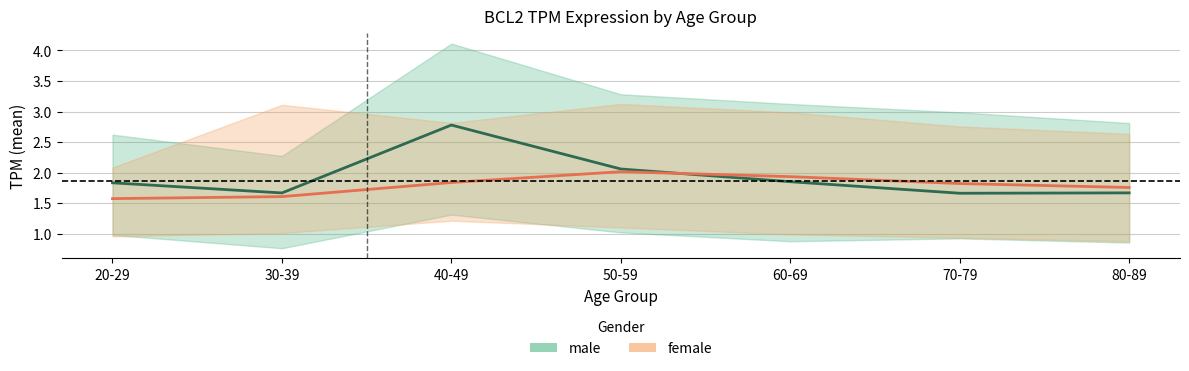

Reading left to right, extract all data points from this chart.

male: 20-29=1.8	30-39=1.7	40-49=2.8	50-59=2.1	60-69=1.9	70-79=1.7	80-89=1.7
female: 20-29=1.6	30-39=1.6	40-49=1.8	50-59=2.0	60-69=1.9	70-79=1.8	80-89=1.8